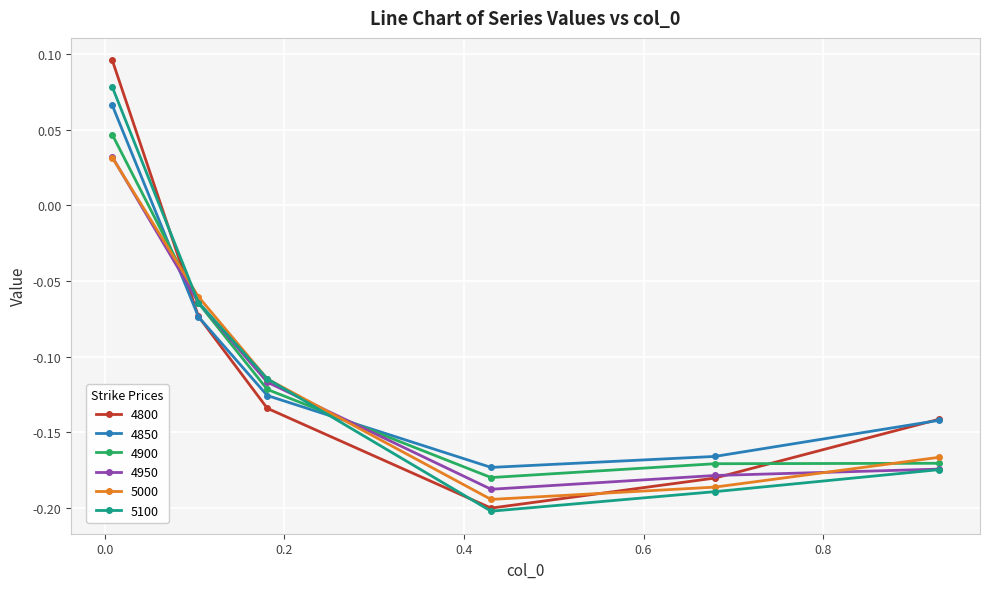

True or false: 5000 and 4850 intersect in this chart.

True